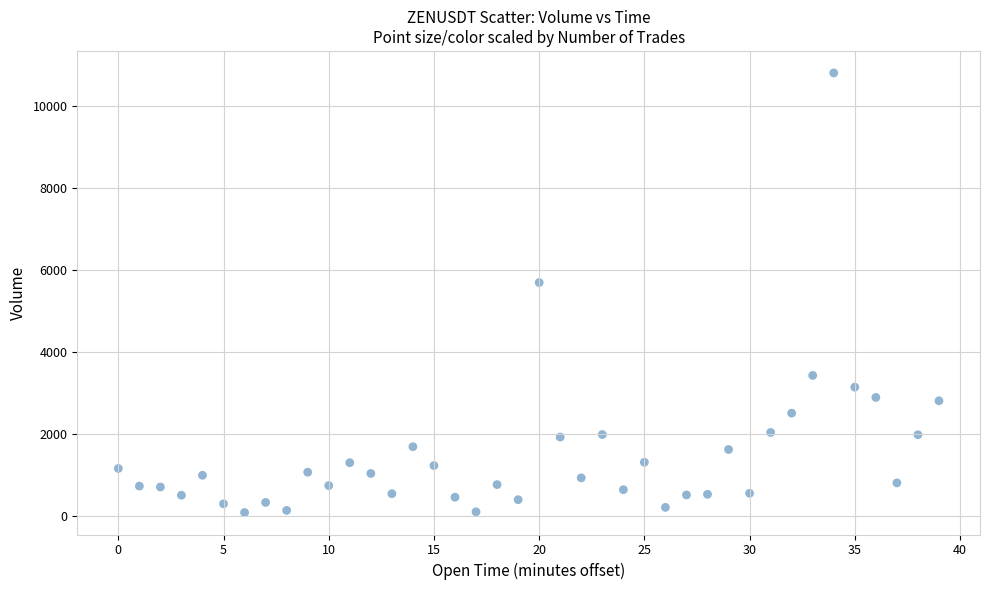

What Y value in the scatter plot is closest to 5444?

5691.9